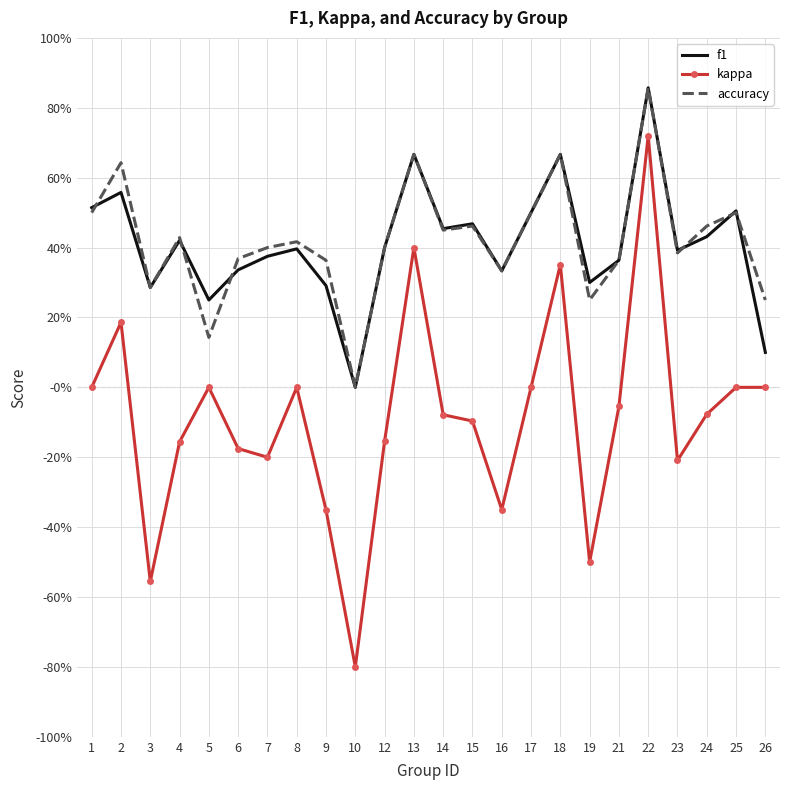

True or false: kappa and accuracy cross at least once.

False